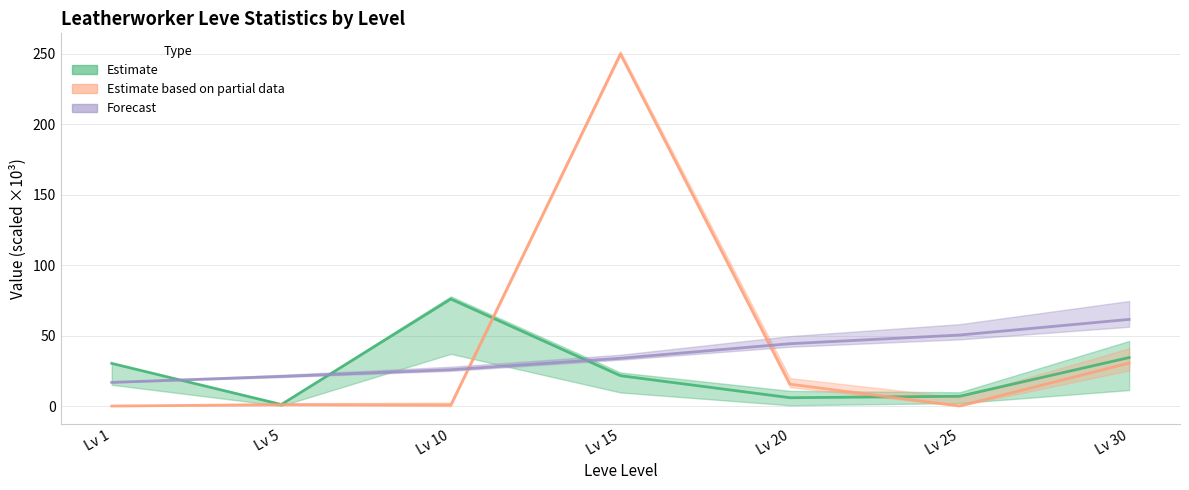

True or false: currentAveragePrice and currentAveragePriceHQ intersect in this chart.

True